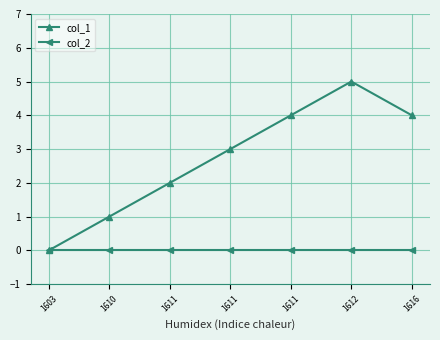

At 1611, list the series in order from smallest to largest.

col_2, col_1